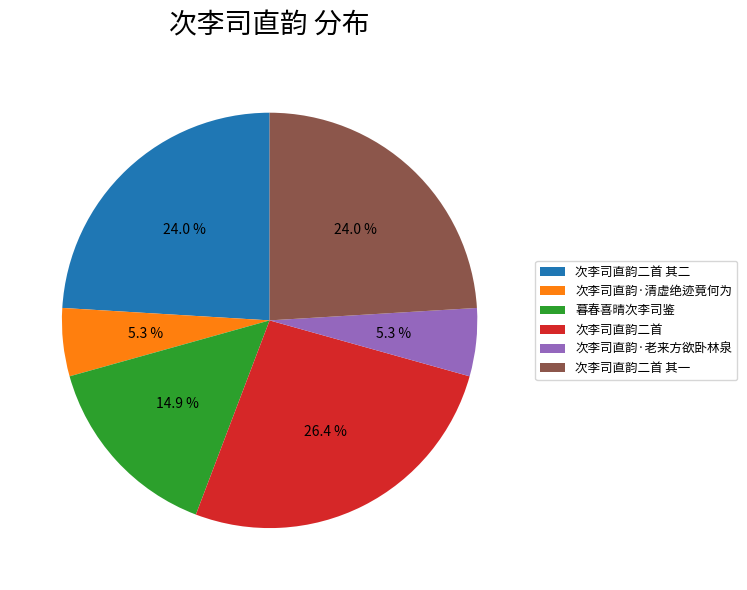

Approximately how many times larger is the value at 次李司直韵二首 compared to 暮春喜晴次李司鉴?

1.8